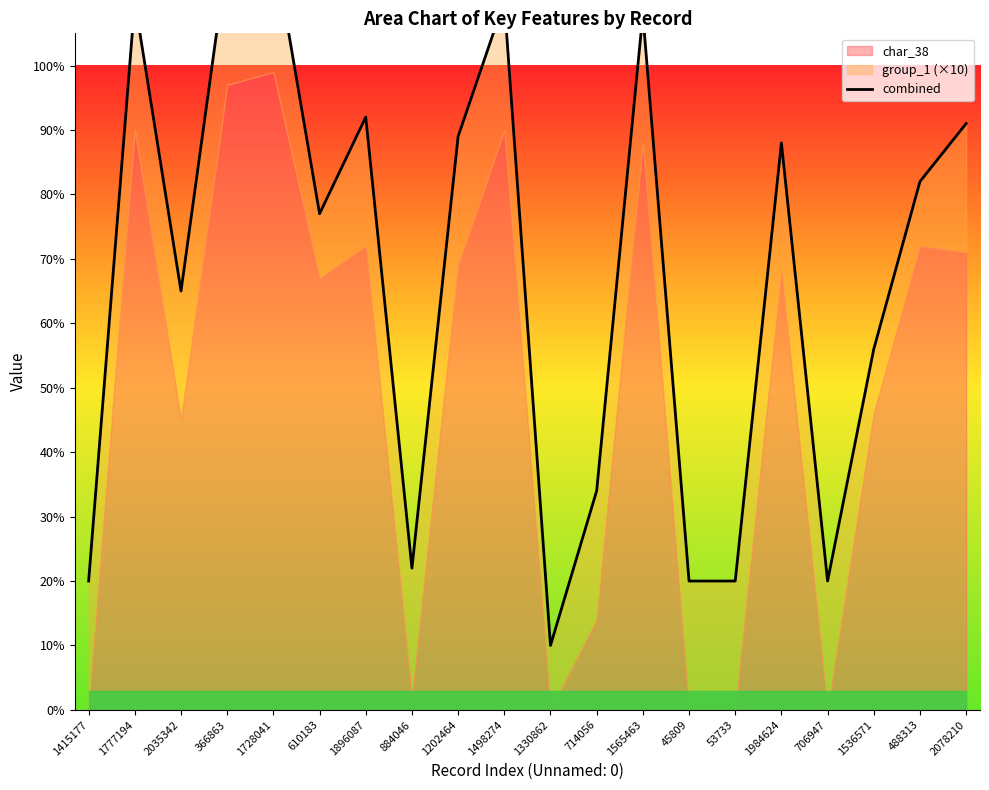

The chart shows a value of 116 at 610183. True or false?

False